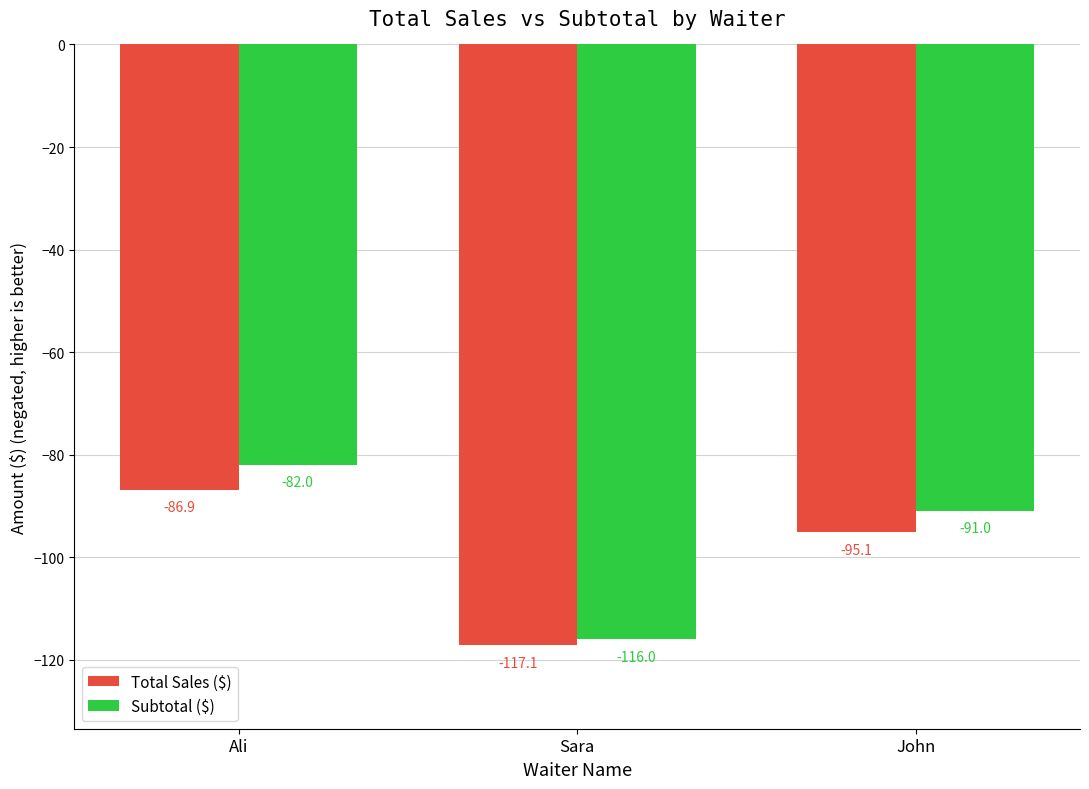

Read the Total Sales ($) value at John.

-95.1